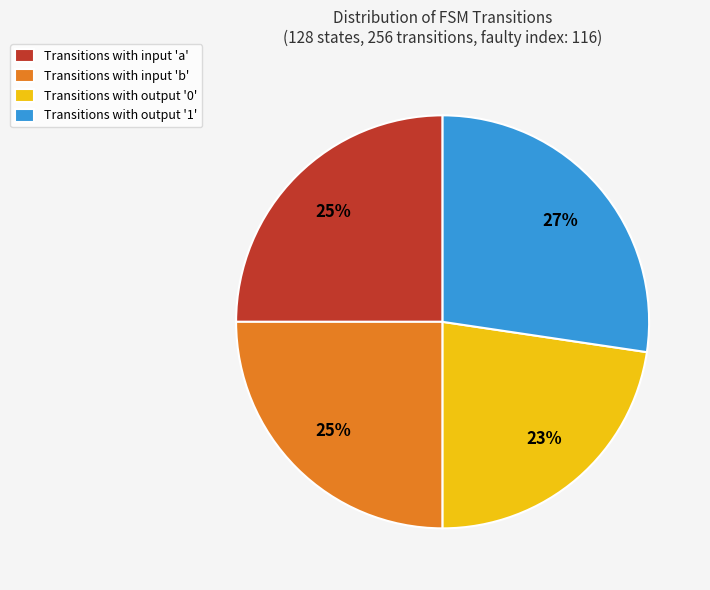

Between Transitions with input 'b' and Transitions with output '1', which is larger?

Transitions with output '1'